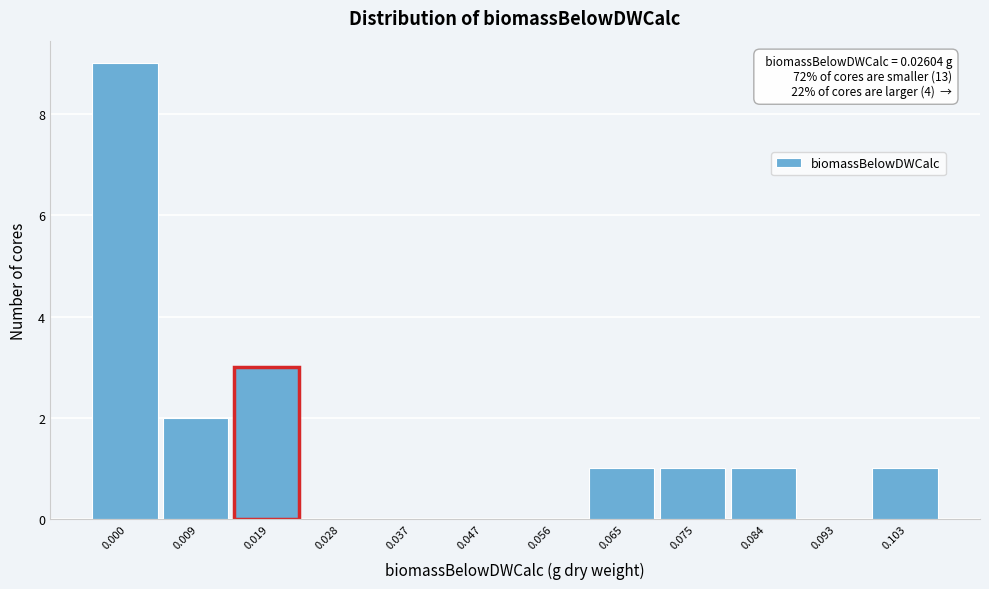

Reading right to left, what are all the values shown in this chart?

0.103=1	0.093=0	0.084=1	0.075=1	0.065=1	0.056=0	0.047=0	0.037=0	0.028=0	0.019=3	0.009=2	0.000=9